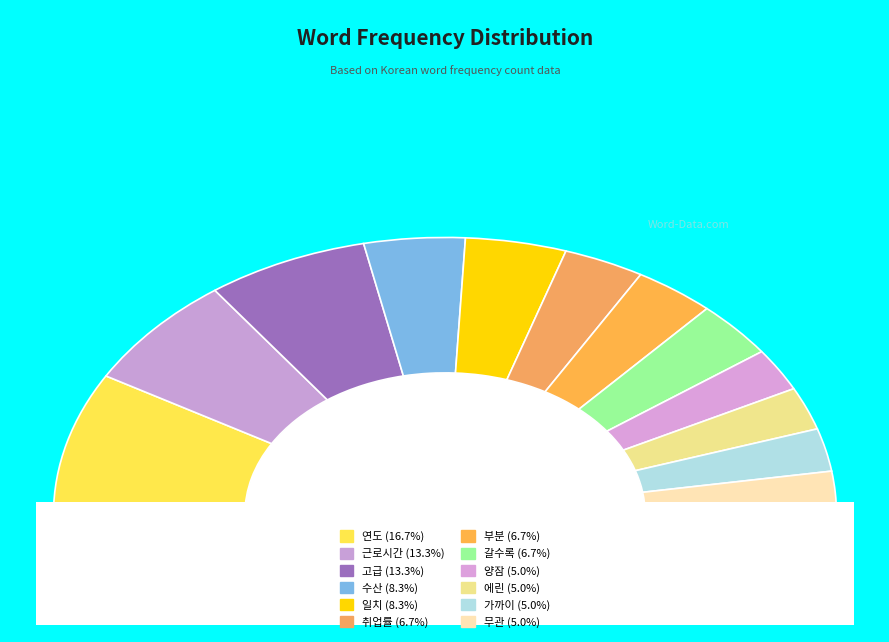

The 에린 slice represents 12% of the pie. True or false?

False